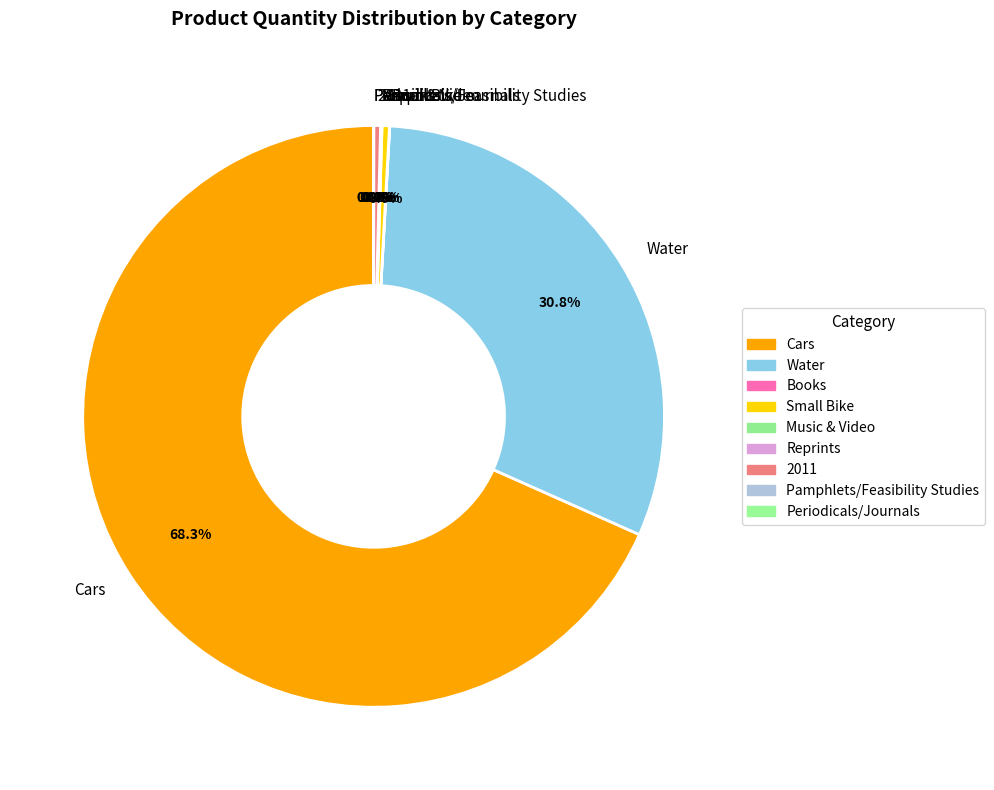

Which slice is the largest?

Cars